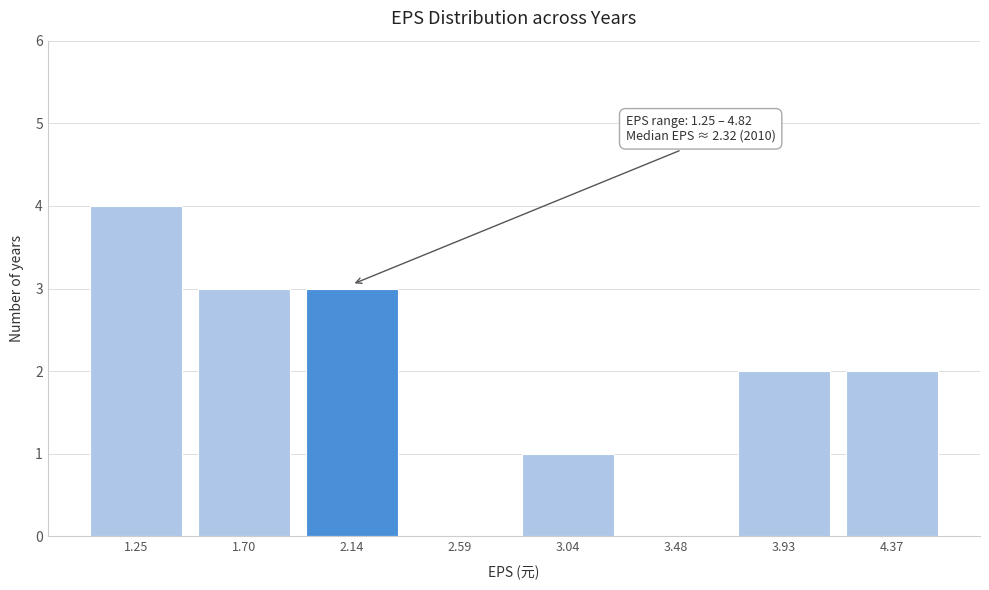

Reading right to left, extract all data points from this chart.

4.37=2	3.93=2	3.48=0	3.04=1	2.59=0	2.14=3	1.70=3	1.25=4